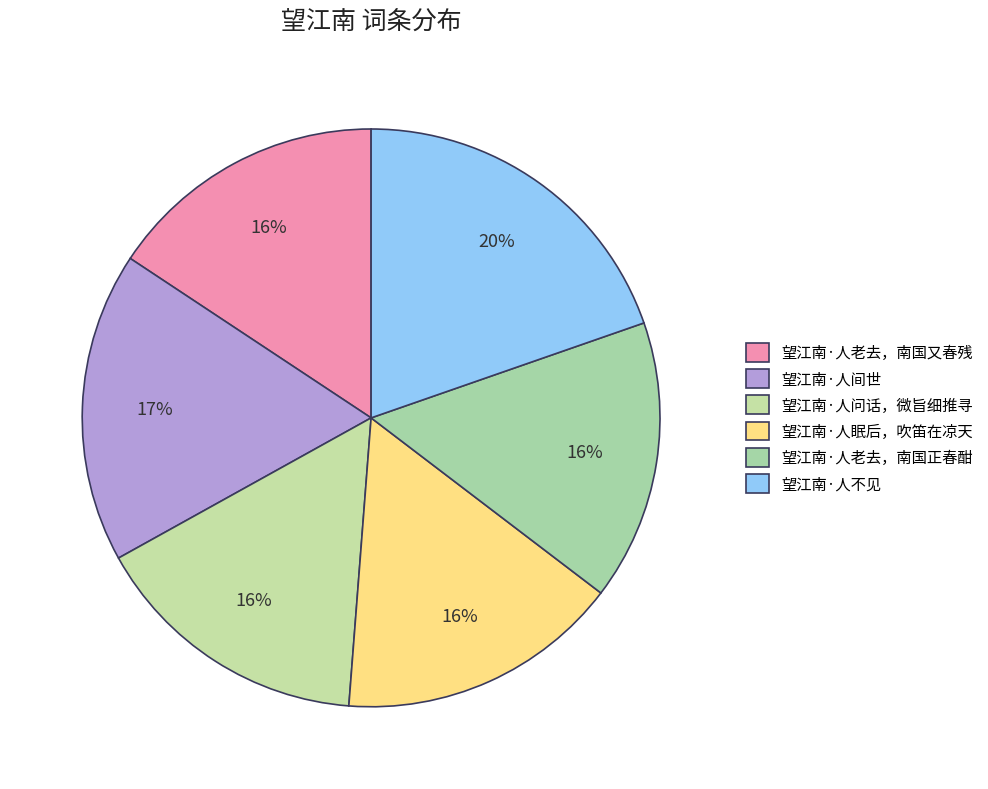

Rank the categories by value from lowest to highest.

望江南·人老去，南国正春酣, 望江南·人老去，南国又春残, 望江南·人问话，微旨细推寻, 望江南·人眠后，吹笛在凉天, 望江南·人间世, 望江南·人不见